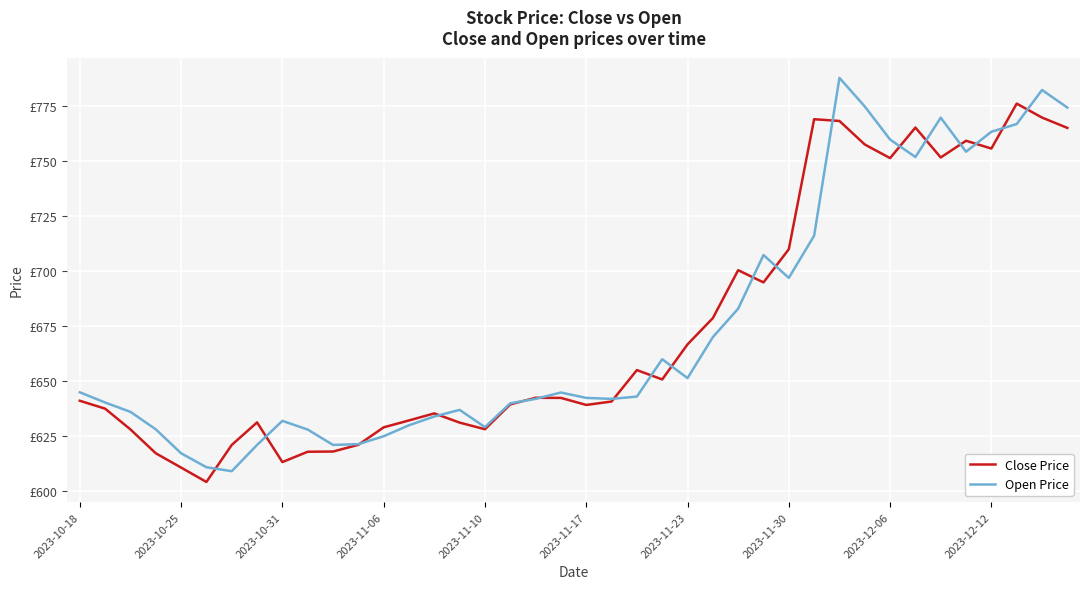

What are all the series names shown in the legend?

Close Price, Open Price